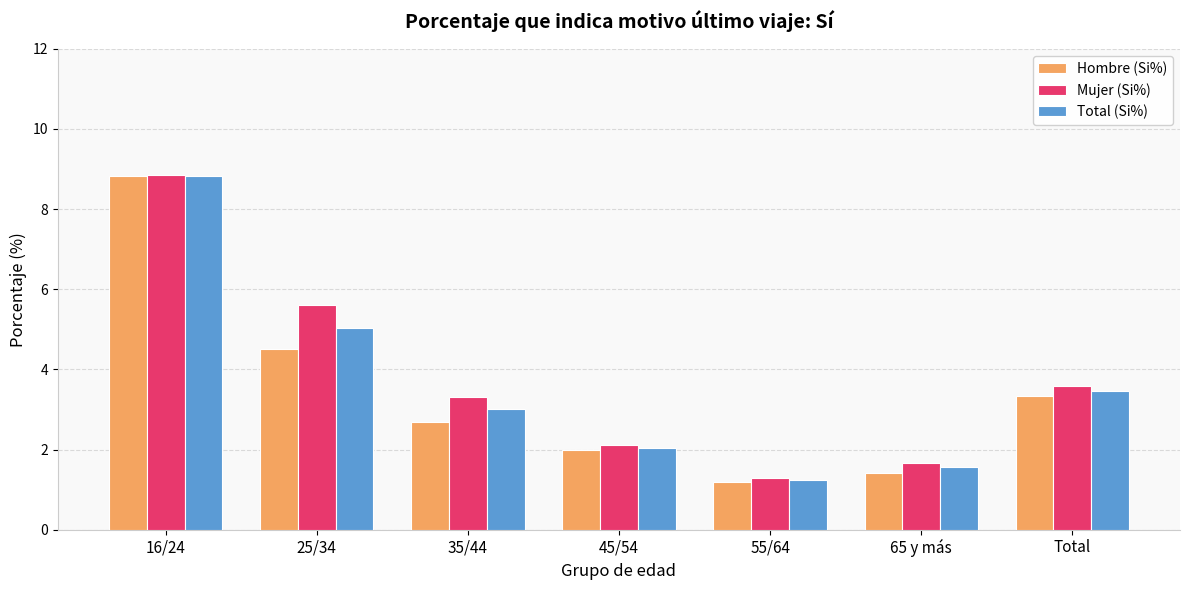

Which series has the largest total across all categories?

Mujer (Si%)